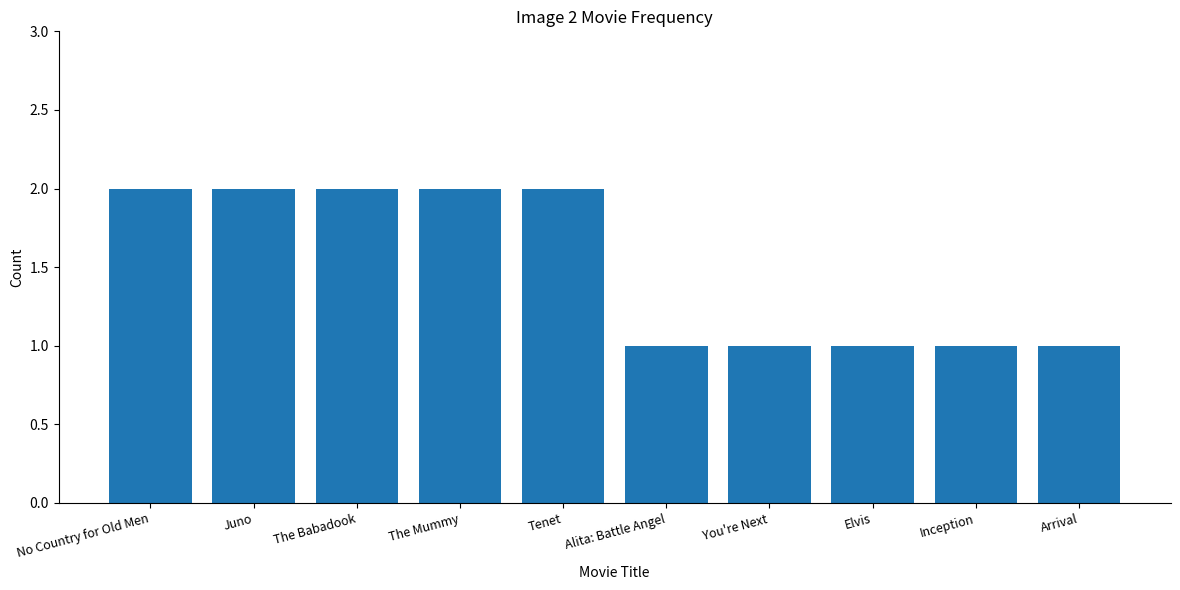

What is the label of the 9th bar from the right?

Juno